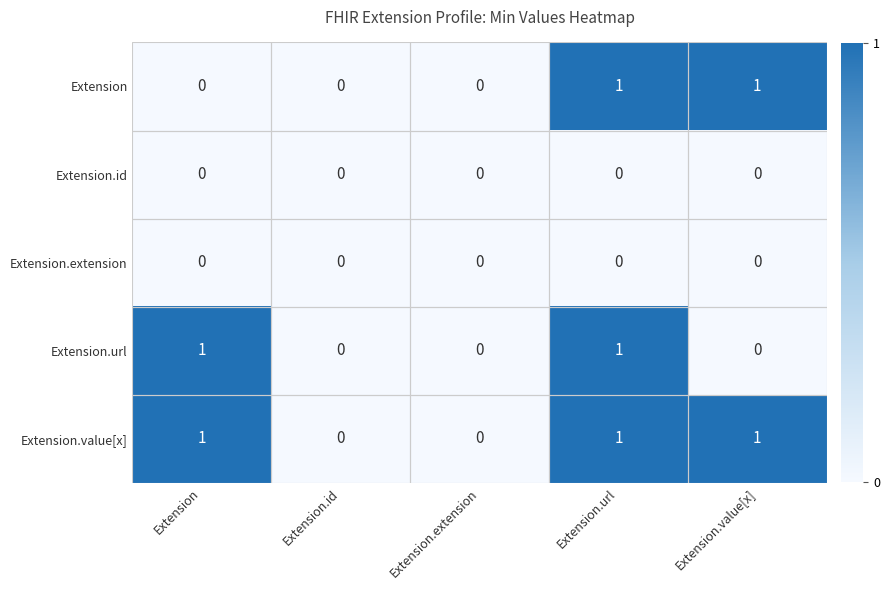

At which category is the sum across all series the highest?

Extension.url